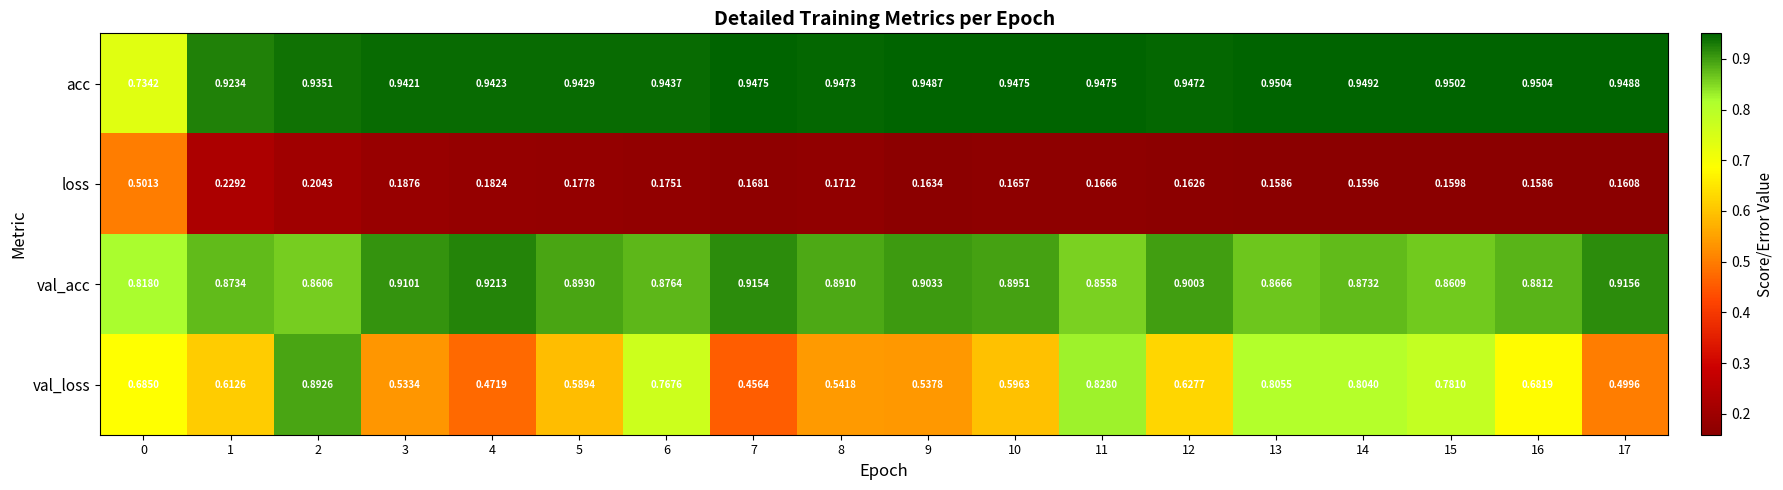

Which series has the widest spread of values?

val_loss